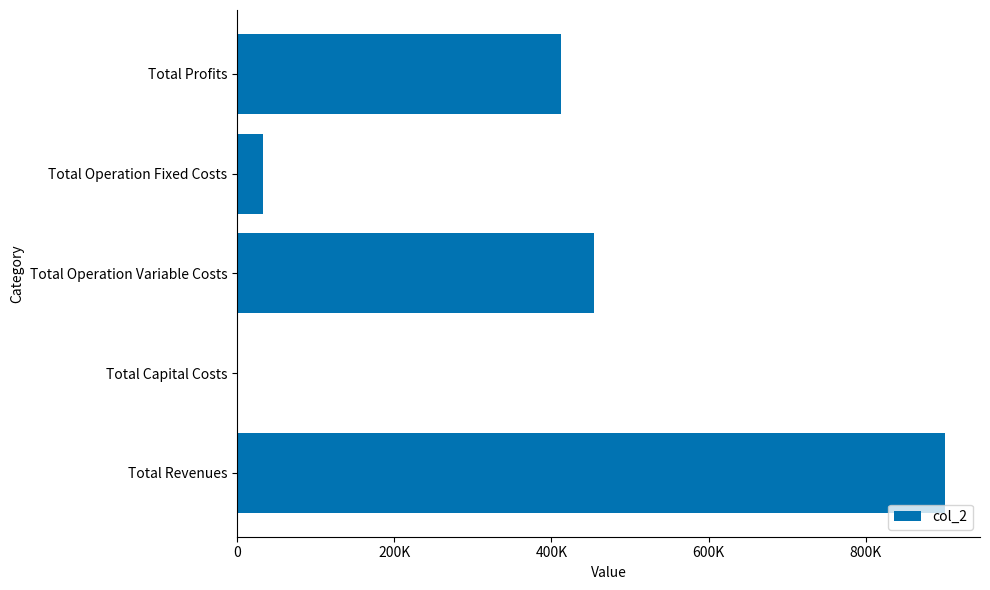

What is the greatest value displayed?

900268.0